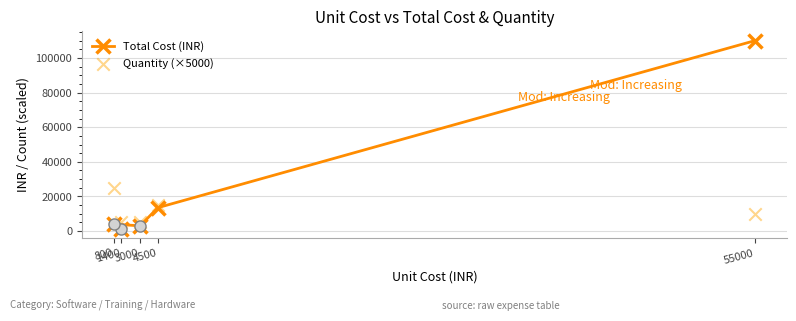

Which series has the widest spread of Y values?

Total Cost (INR)